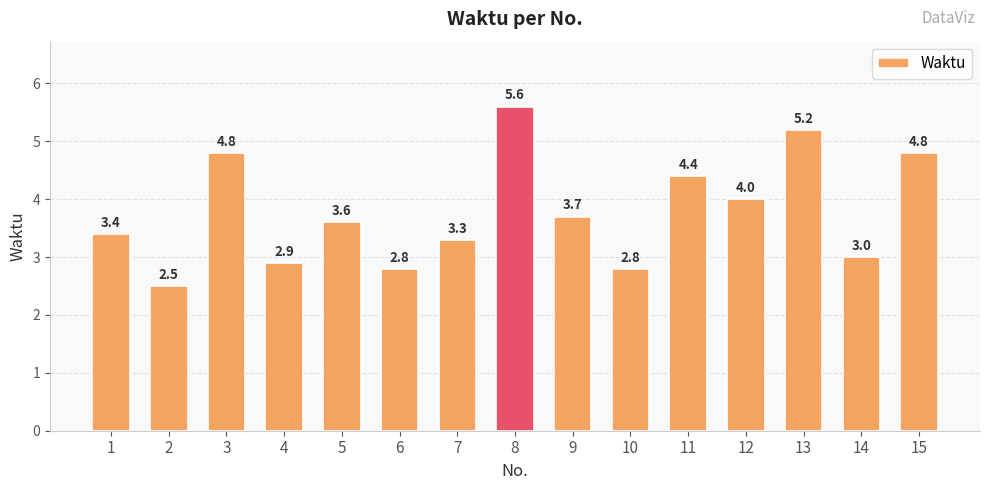

At which category does the chart reach its peak across all series?

8